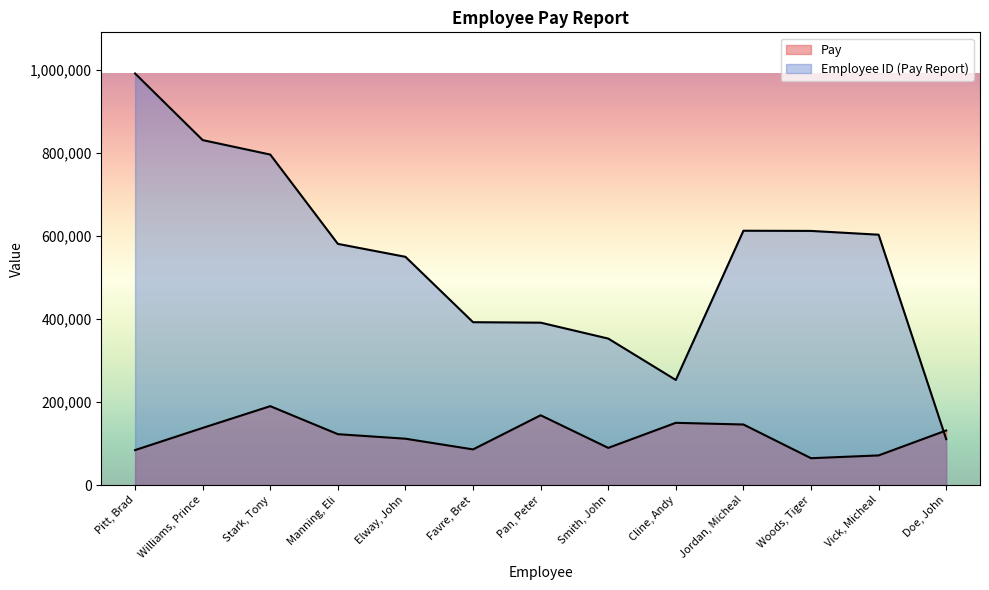

What are all the series names shown in the legend?

Pay, Employee ID (Pay Report)